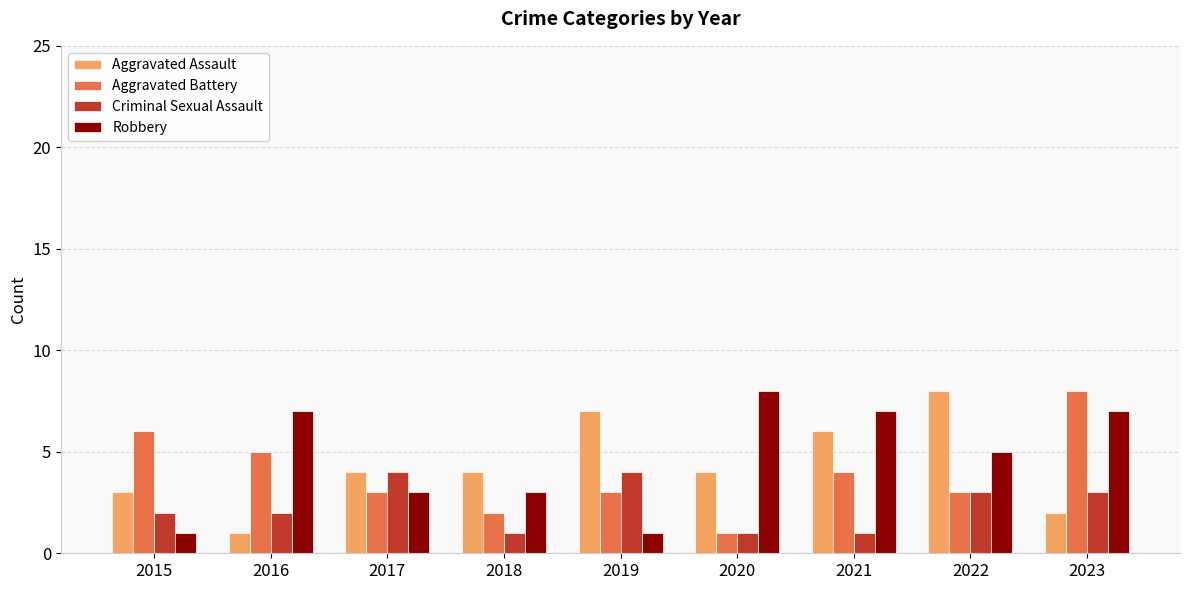

What are all the series names shown in the legend?

Aggravated Assault, Aggravated Battery, Criminal Sexual Assault, Robbery